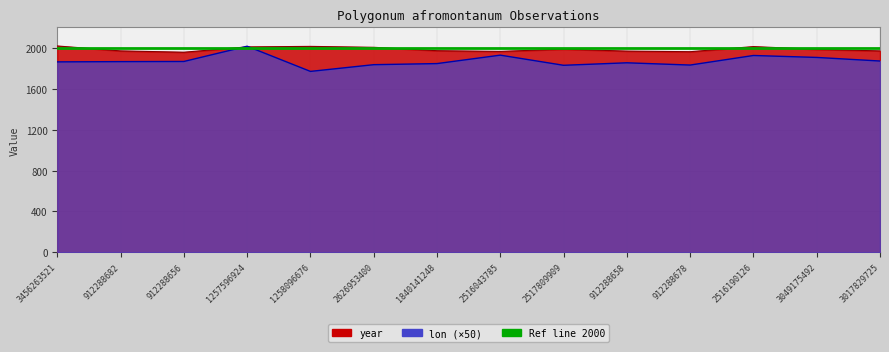

How many values in the lon series are below 1864?

7